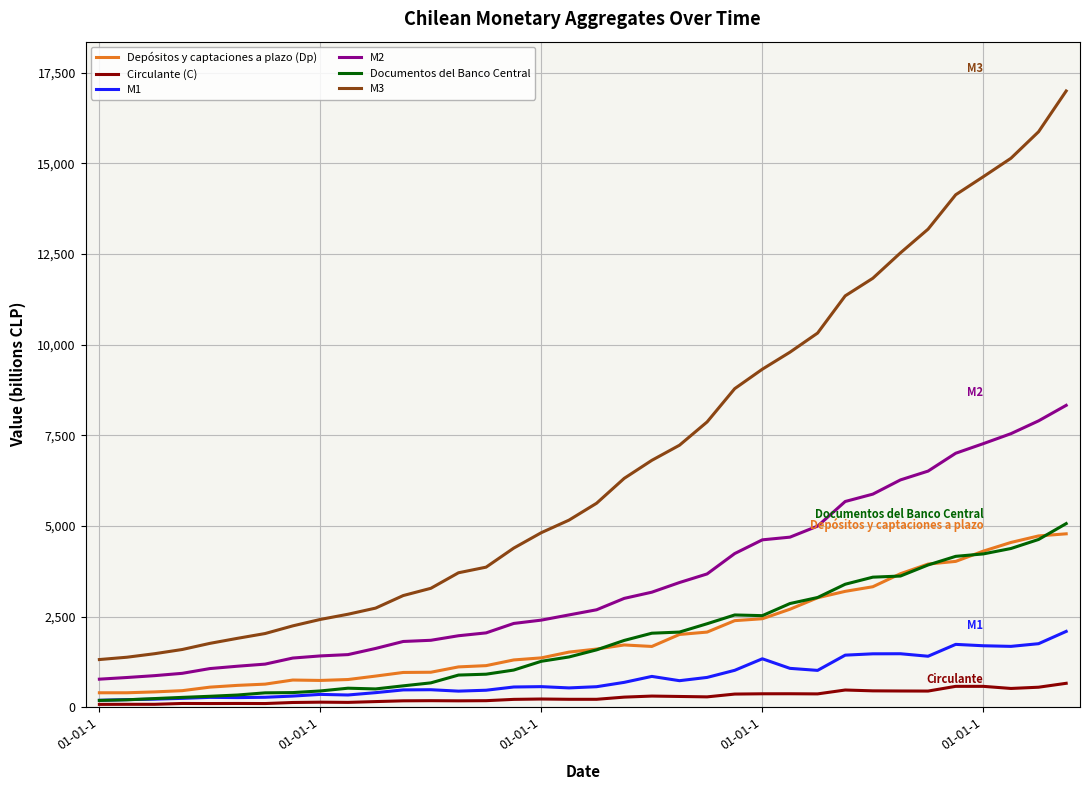

What is the maximum value shown in the chart?

16994